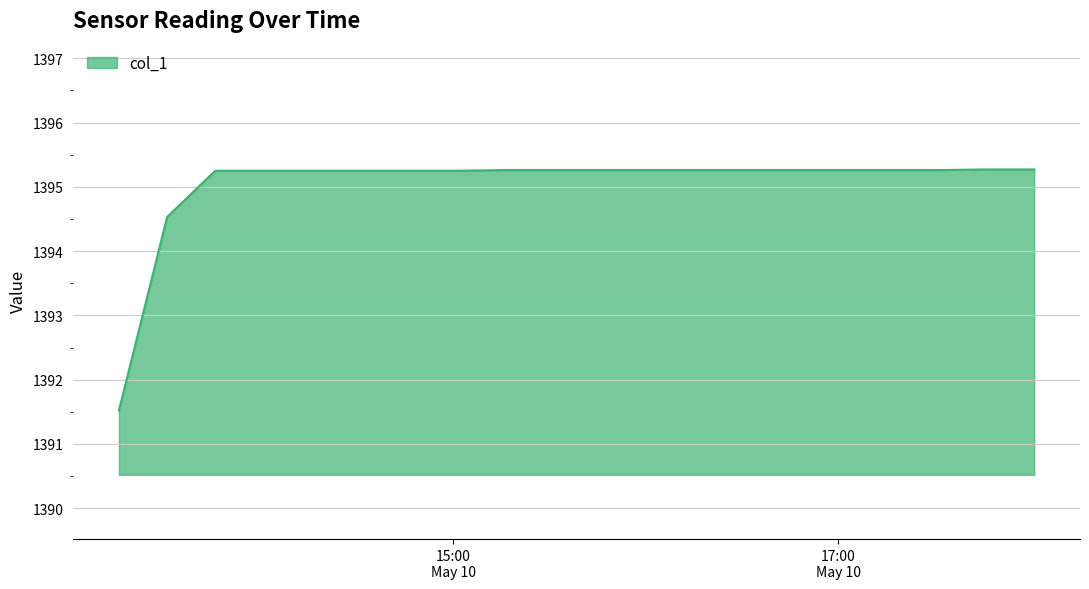

What is the greatest value displayed?

1395.3